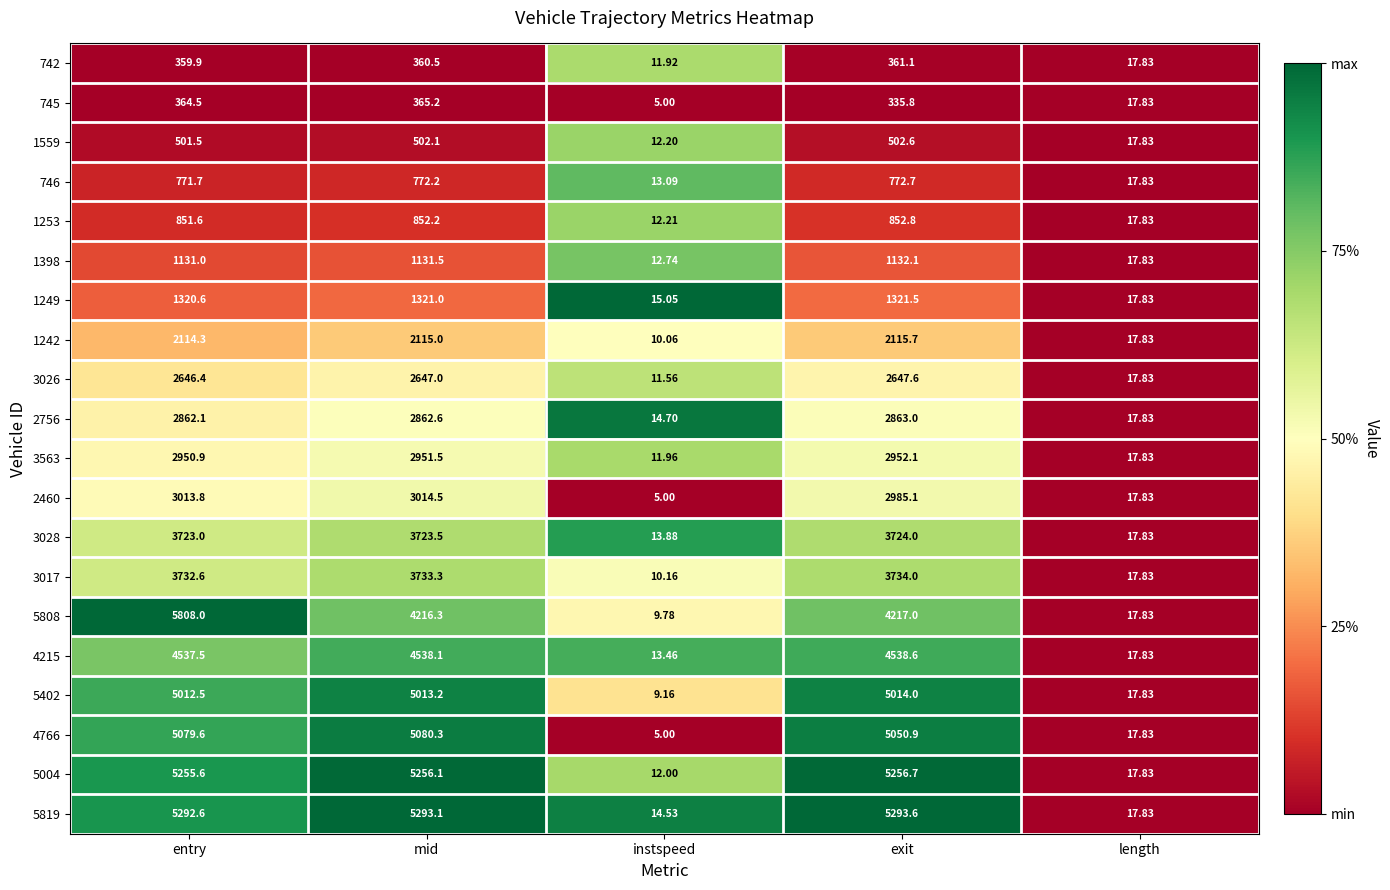

At which category is the sum across all series the highest?

entry